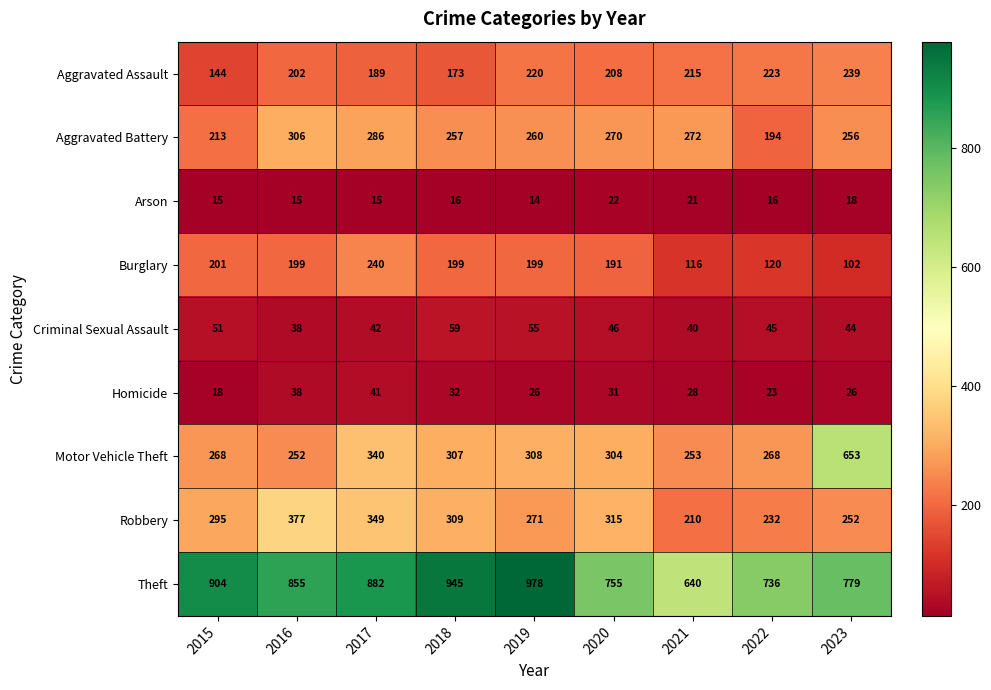

What is the sum of the Aggravated Assault values at 2022 and 2021?

438